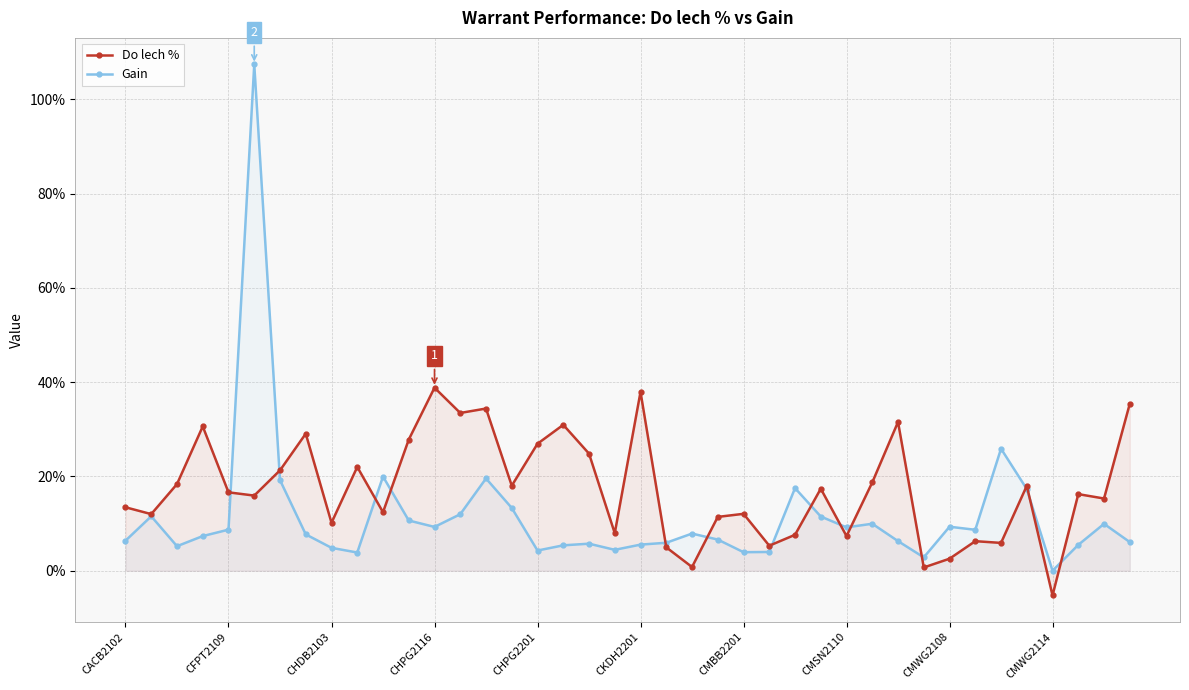

What is the sum of the Gain values at 22 and 15?

0.2